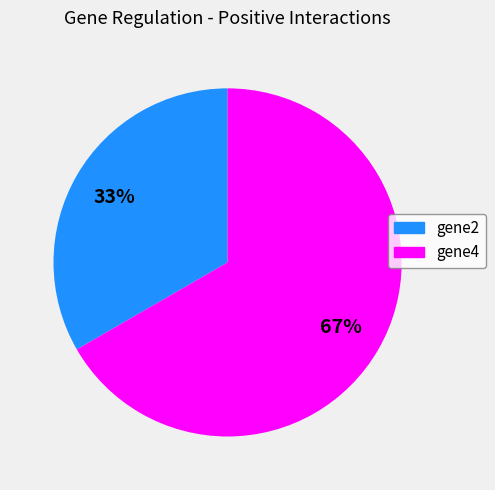

Which slice is the largest?

gene4